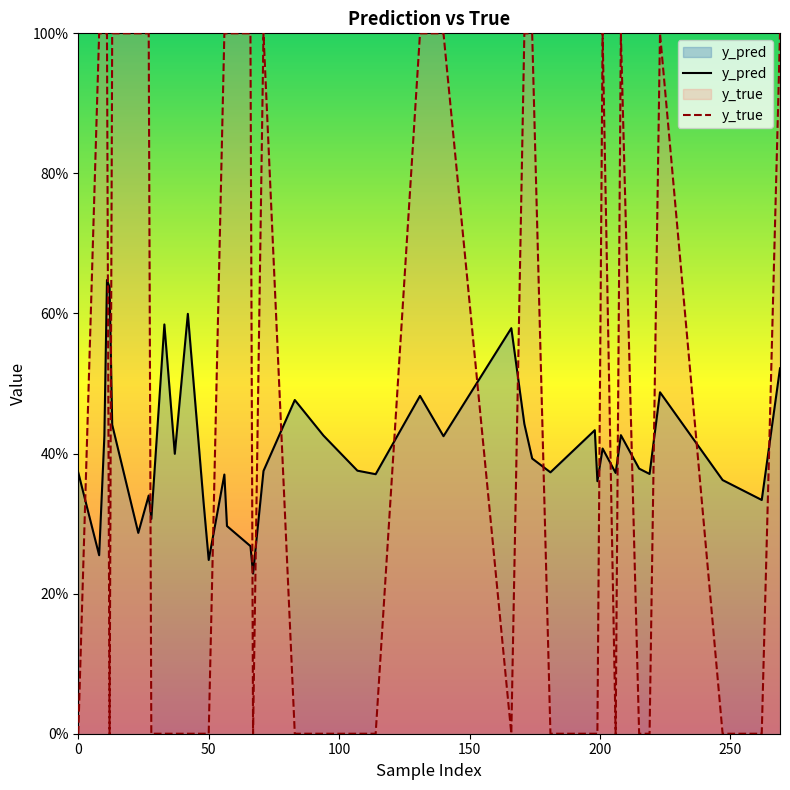

What are all the series names shown in the legend?

y_pred, y_true